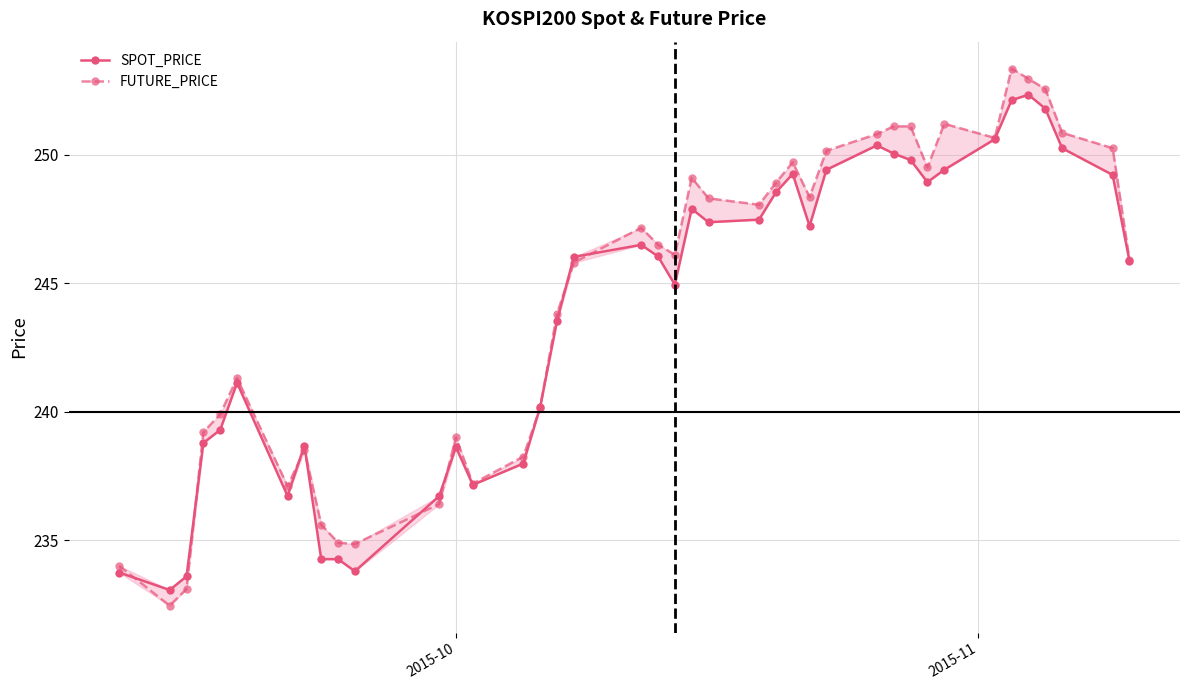

Which series ends up on top after the final intersection of SPOT_PRICE and FUTURE_PRICE?

FUTURE_PRICE